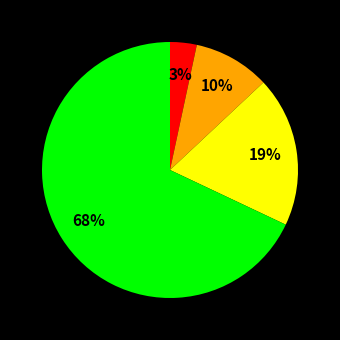

To the nearest percent, what is the difference between the largest and smallest slice percentages?

65%